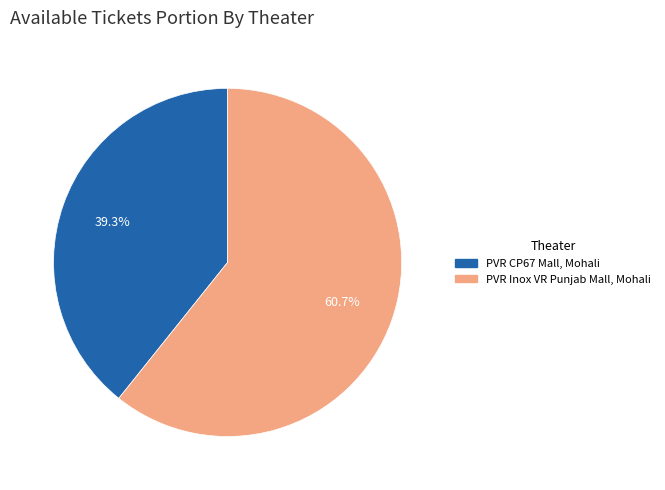

Which has a higher value, PVR CP67 Mall, Mohali or PVR Inox VR Punjab Mall, Mohali?

PVR Inox VR Punjab Mall, Mohali